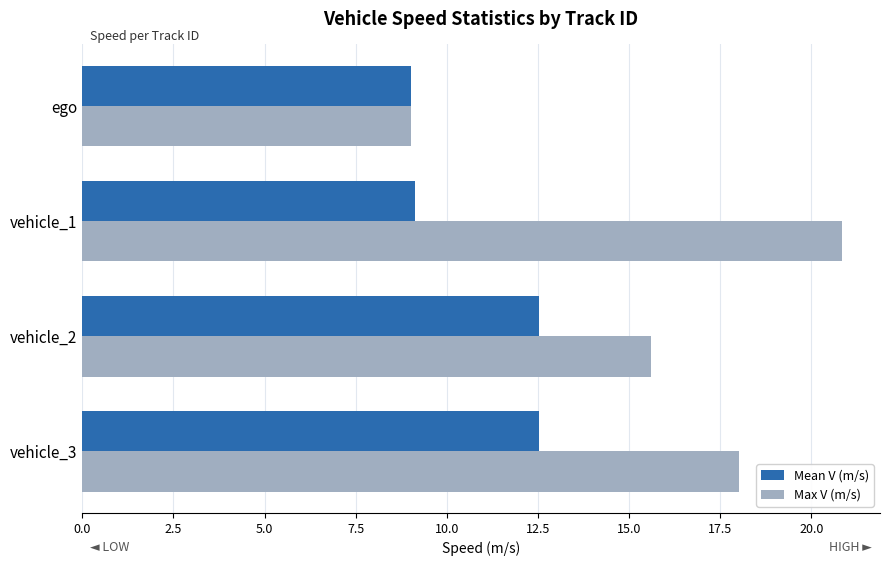

What is the difference between the maximum and minimum values in the Max V (m/s) series?

11.8